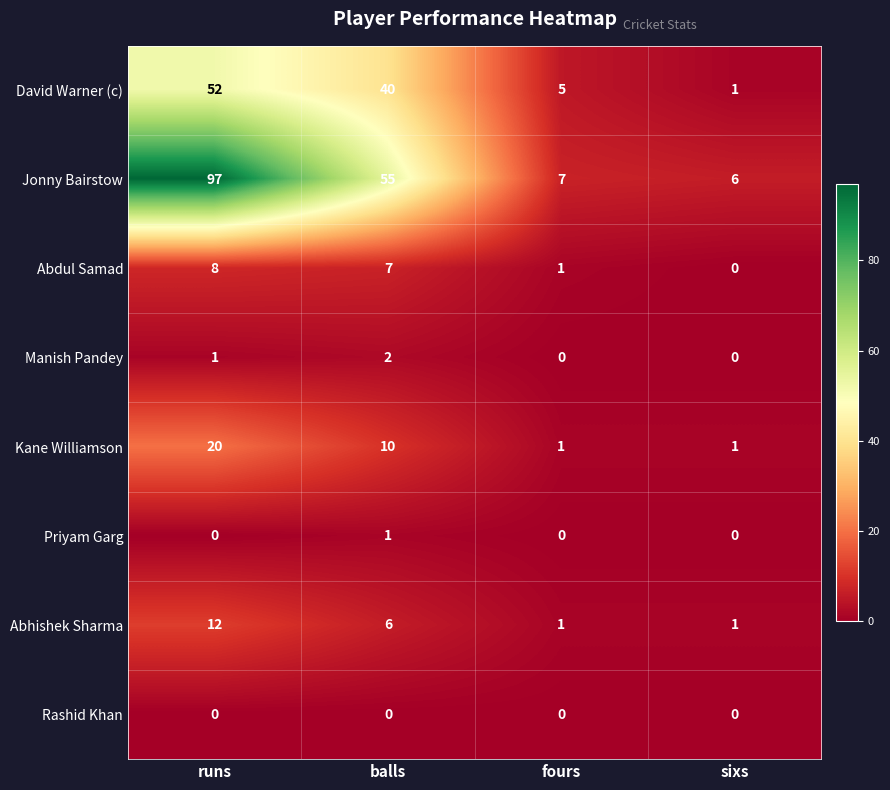

Which series has the widest spread of values?

Jonny Bairstow